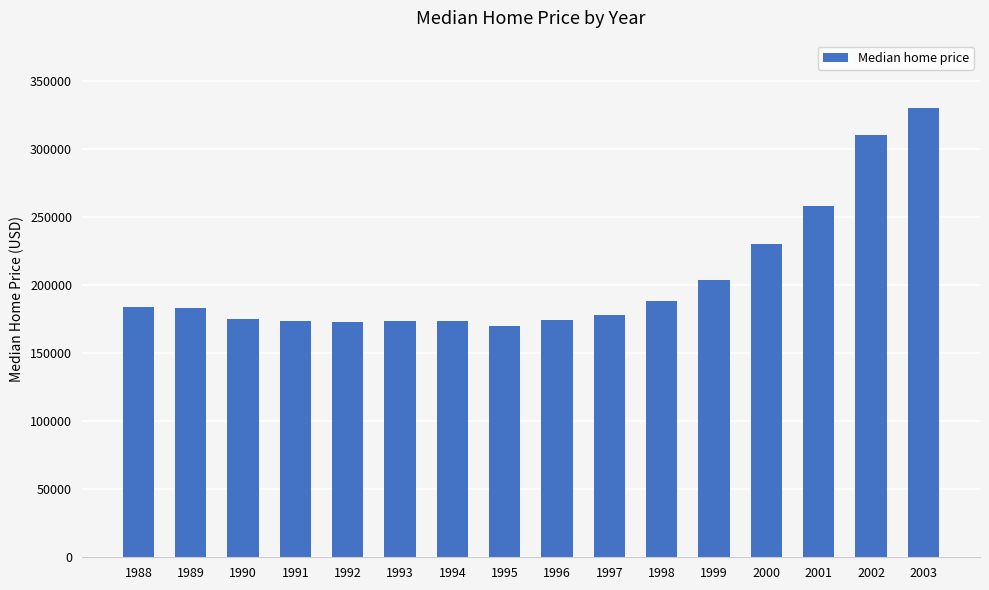

What is the difference between the maximum and minimum values?

160100